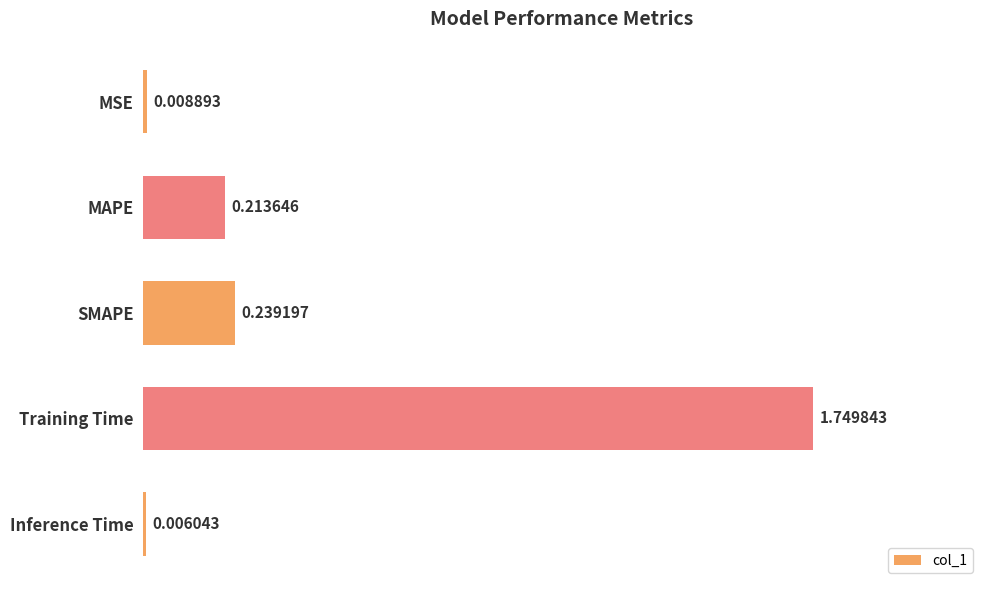

What is the sum of all values?

2.2